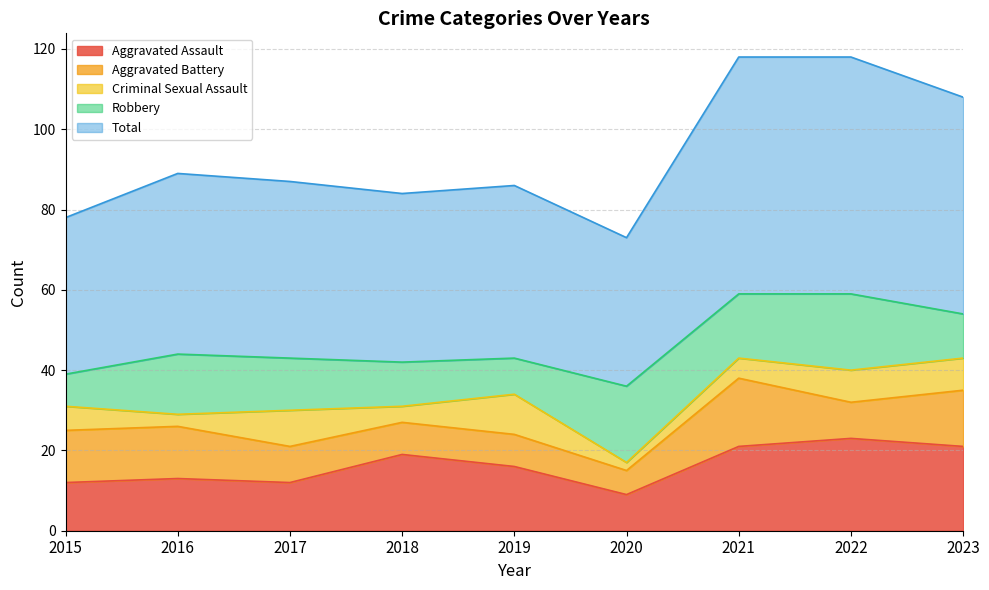

What is the total value across all series at 2020?

73